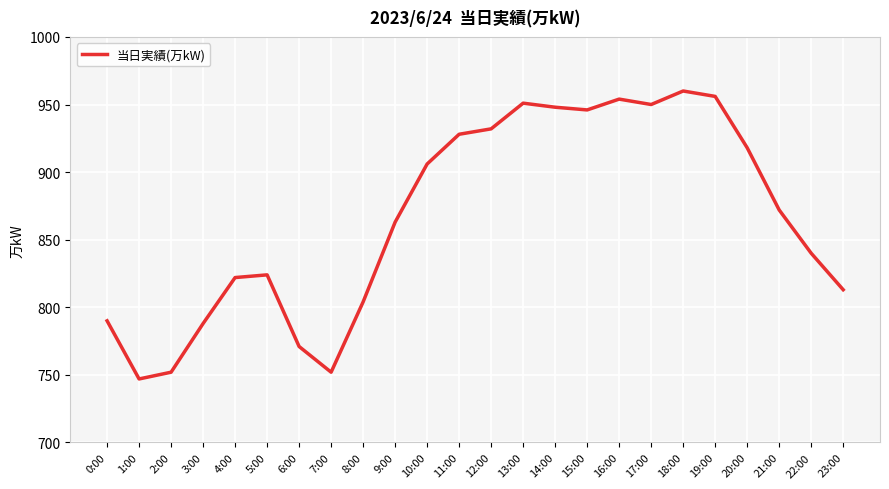

What is the greatest value displayed?

960